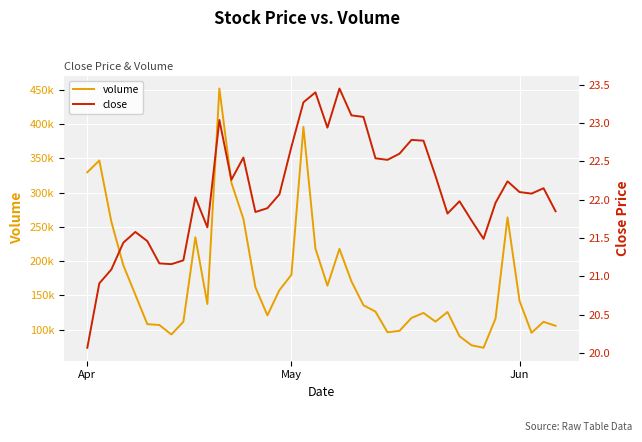

What is the sum of all volume values?

6892863.0